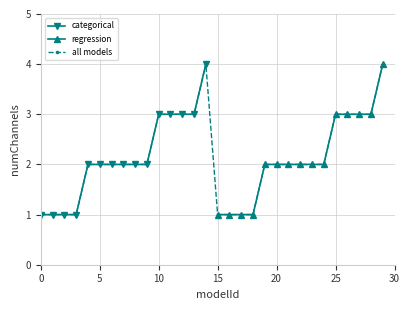

Which series has the largest range (max minus min)?

categorical